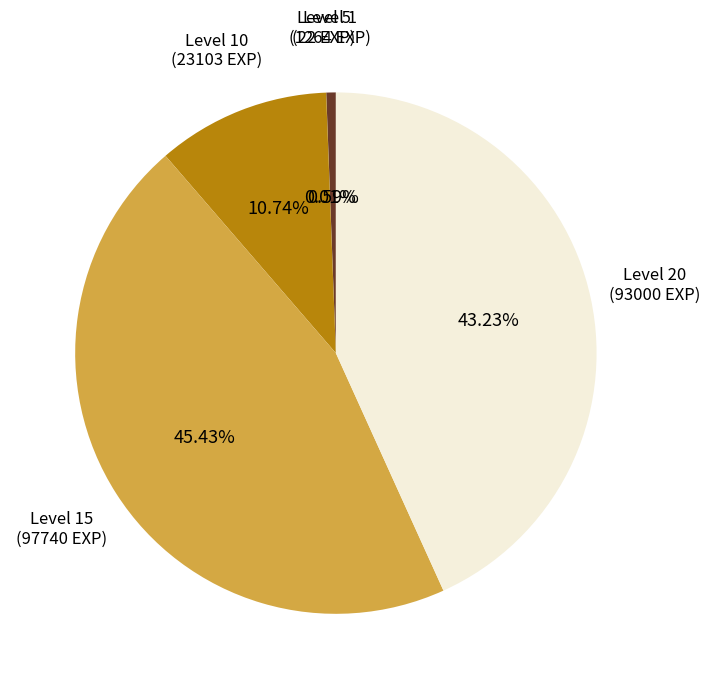

Does any single category account for the majority?

No